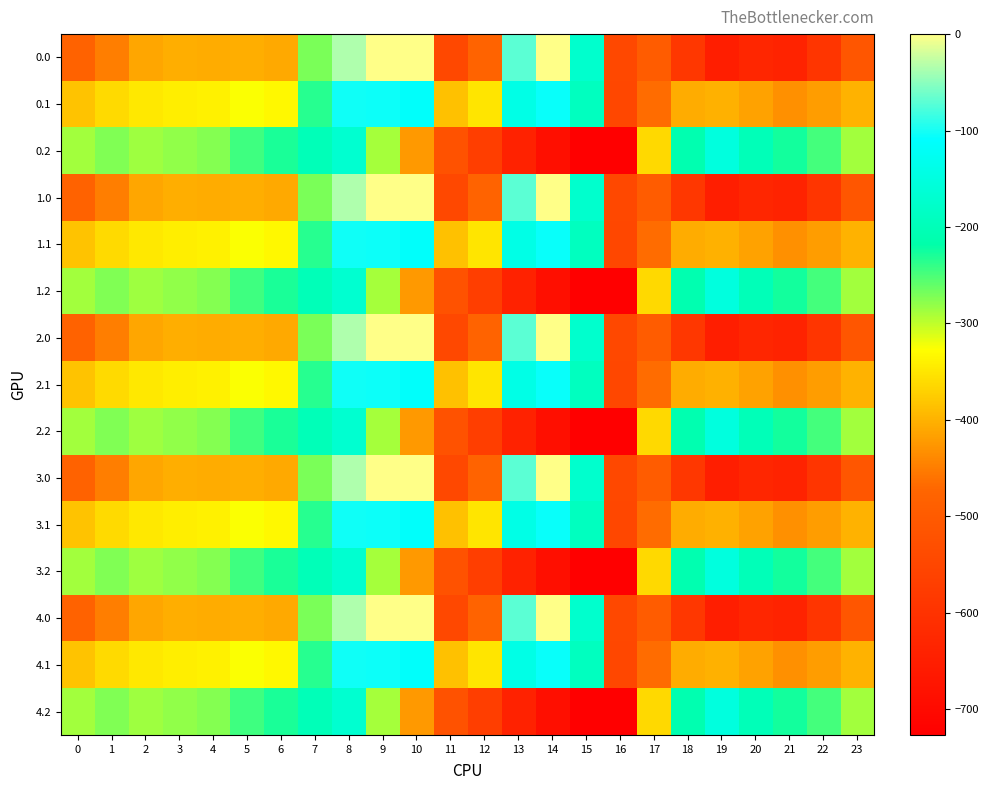

How many distinct data groups are displayed?

15